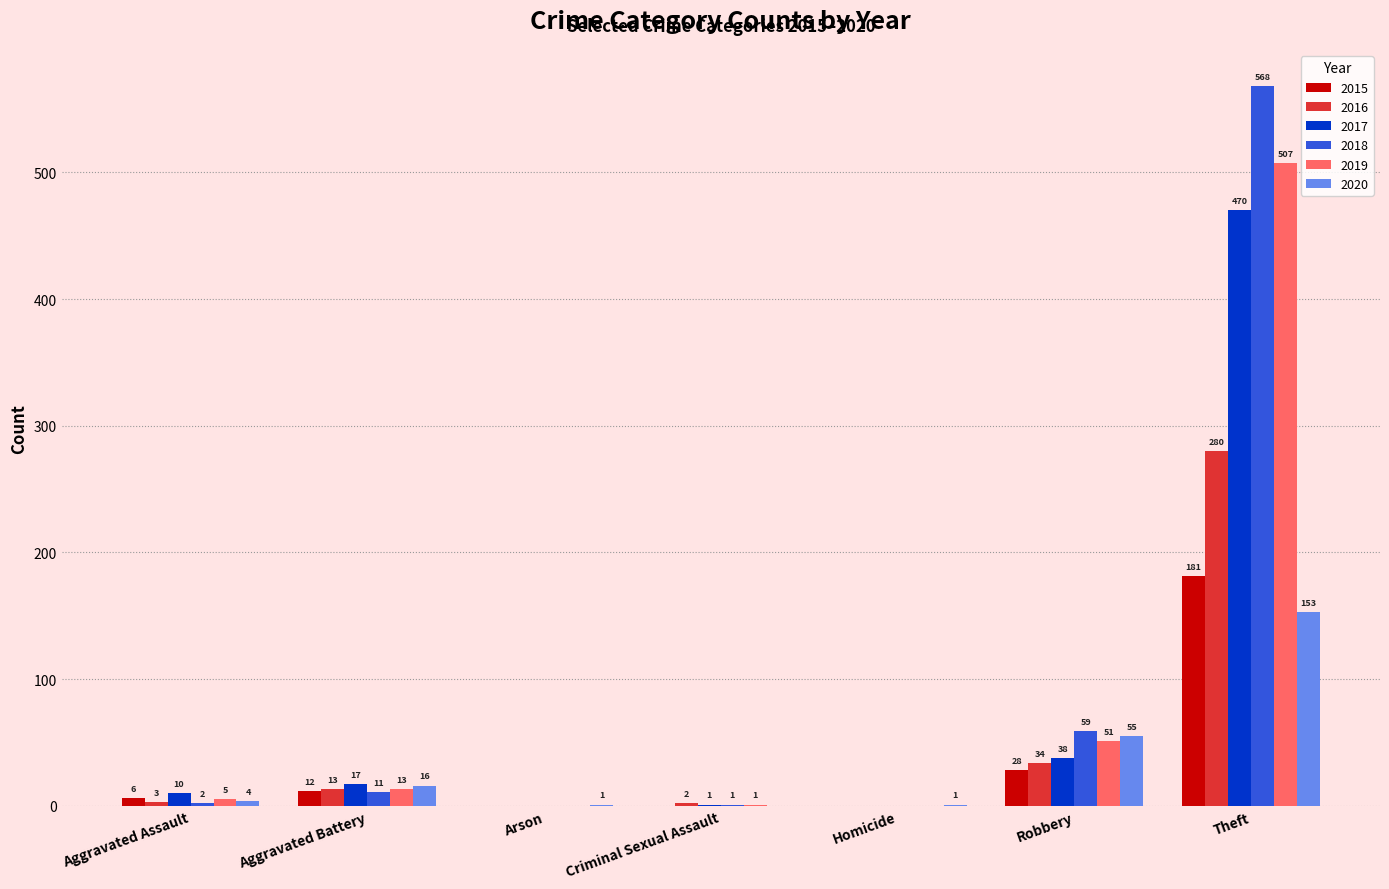

Is it true that 2019 equals 51 at Robbery?

True